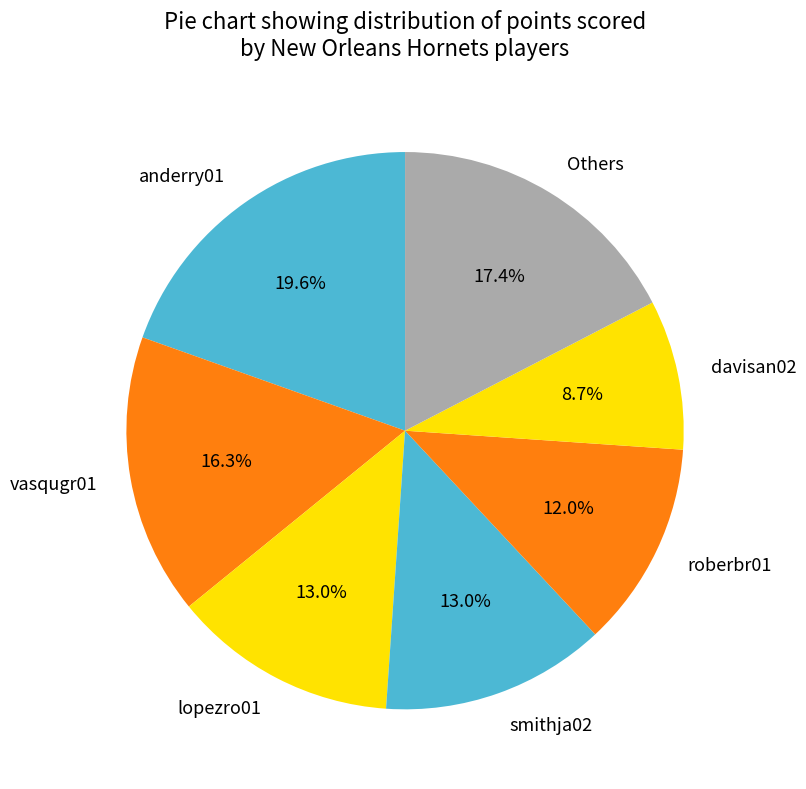

Is the sum of vasqugr01 and lopezro01 greater than half?

No